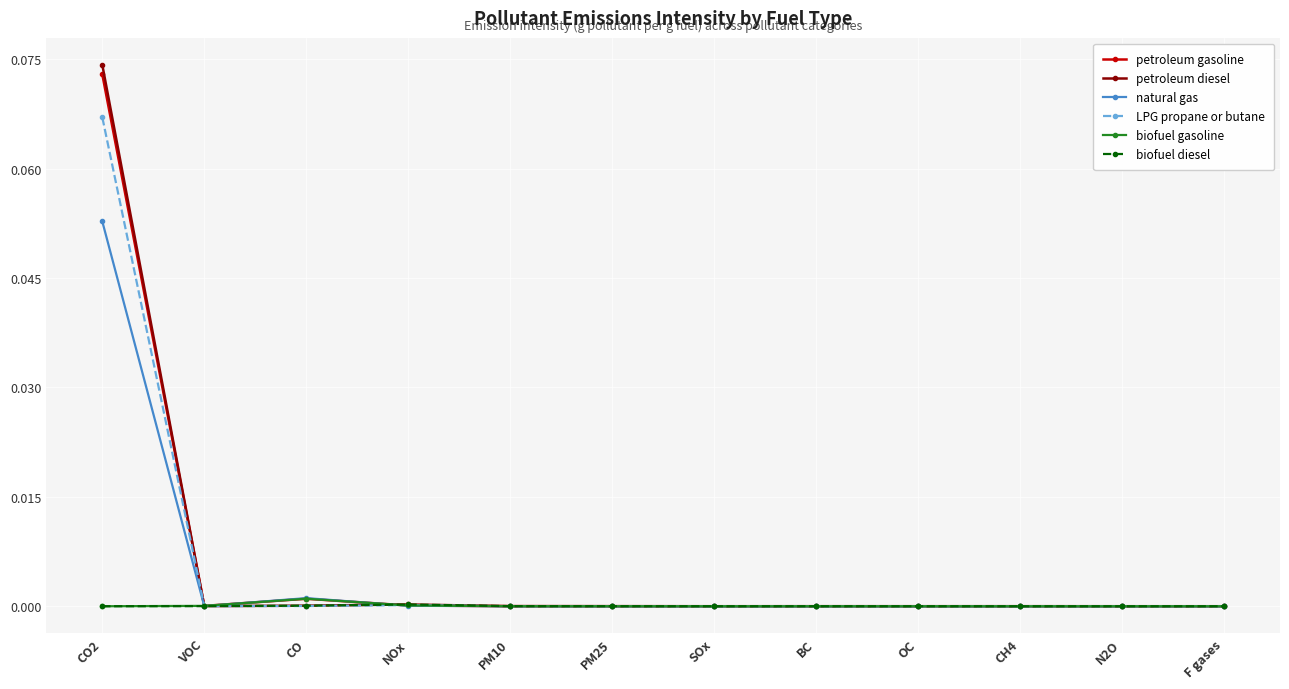

Is it true that natural gas equals 0.0 at CO2?

False